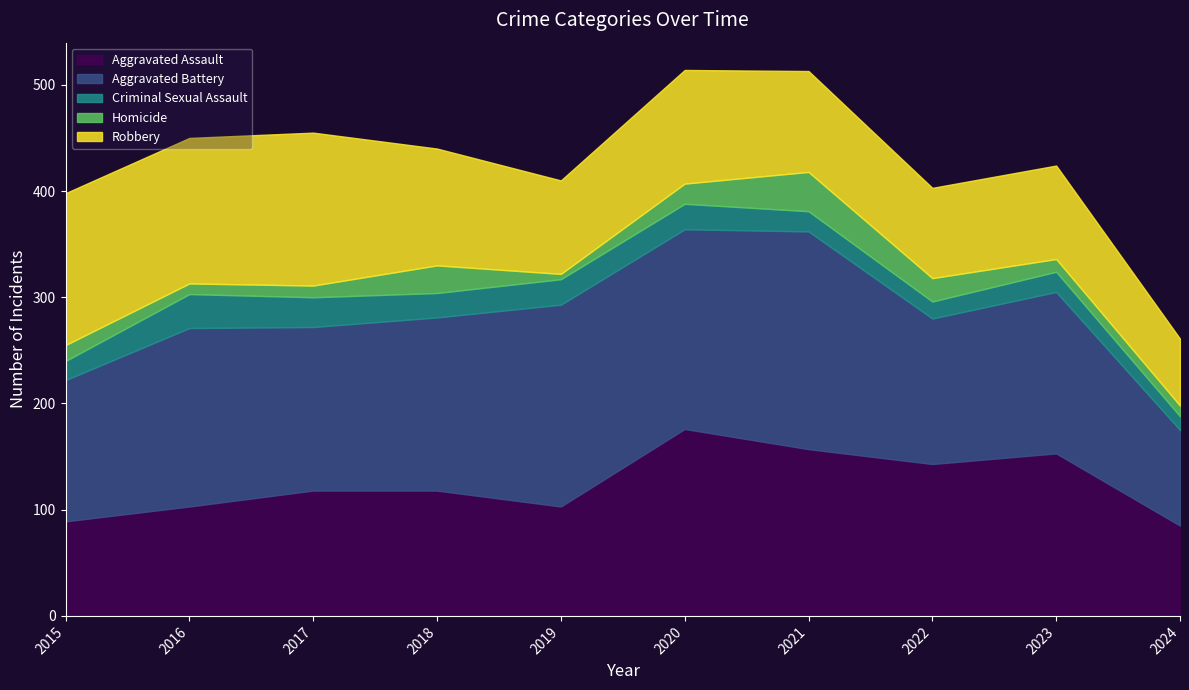

What is the difference between the Robbery values at 2018 and 2017?

34